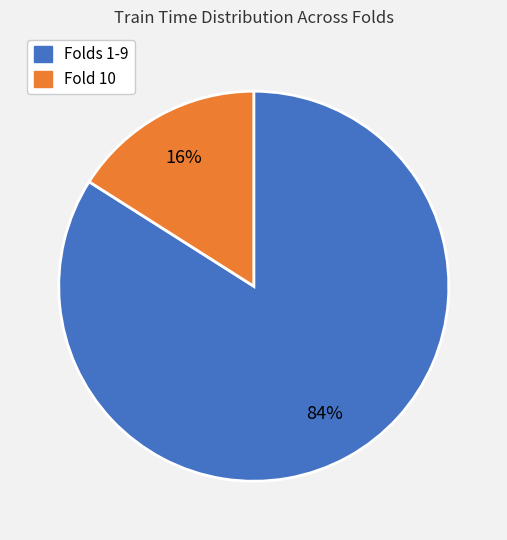

Is there any slice that represents more than half of the pie?

Yes